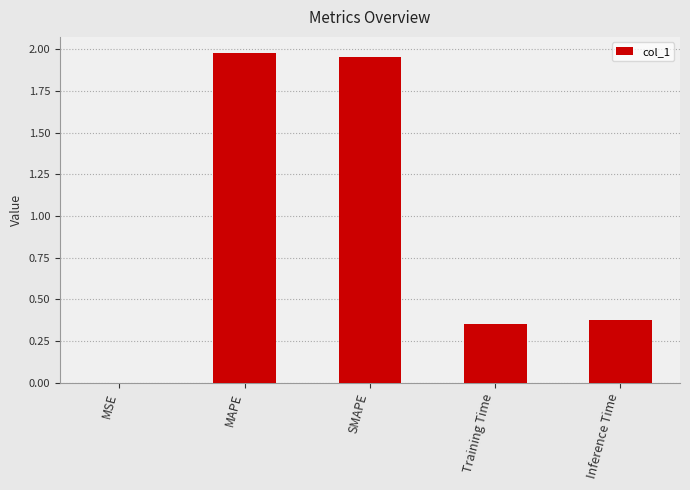

What is the sum of the values at SMAPE and Inference Time?

2.3